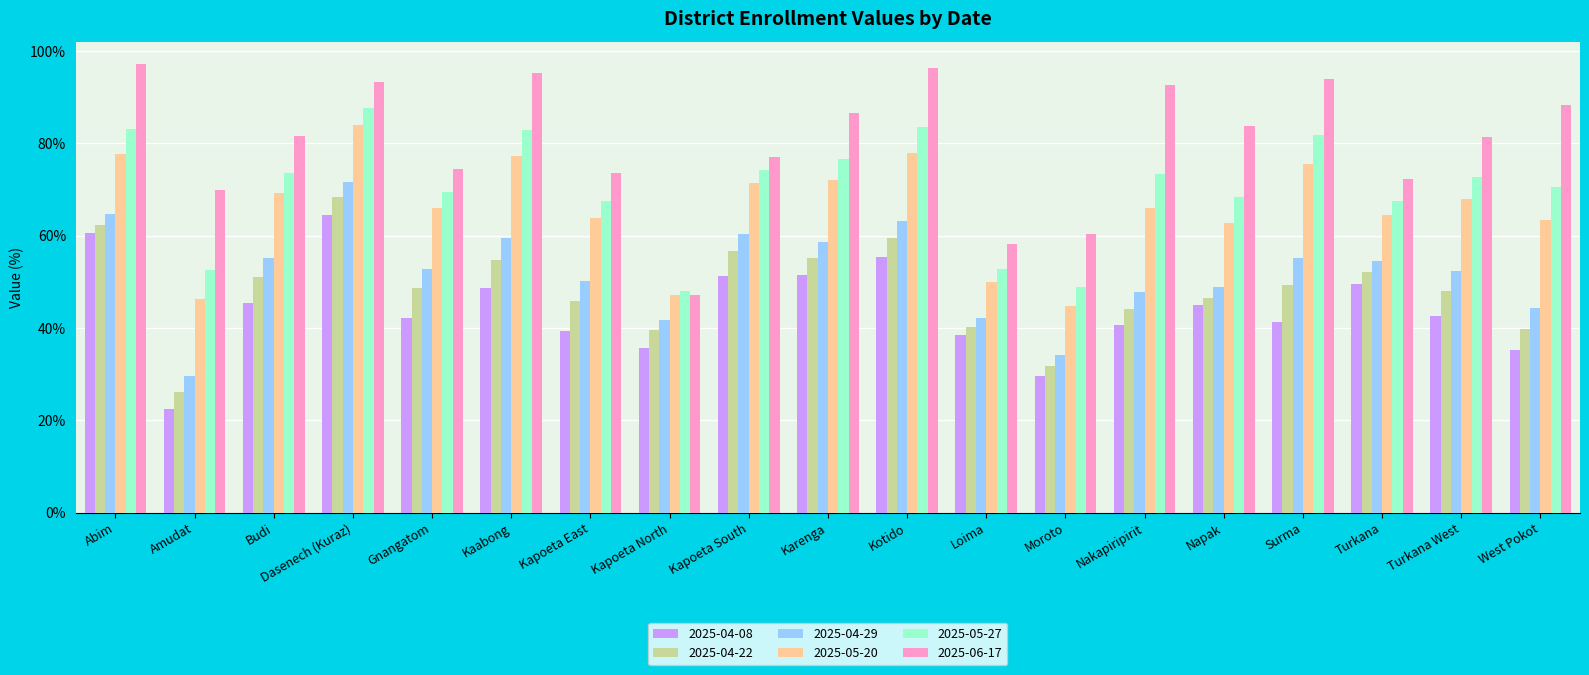

Is the value of 2025-04-22 at Moroto greater than the value of 2025-06-17 at Abim?

No